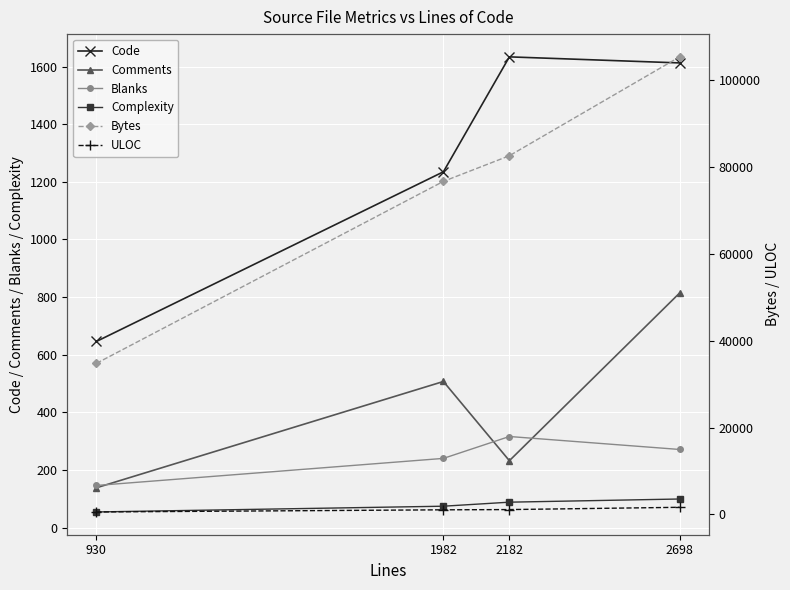

Is this an area chart (filled region under the line)?

No